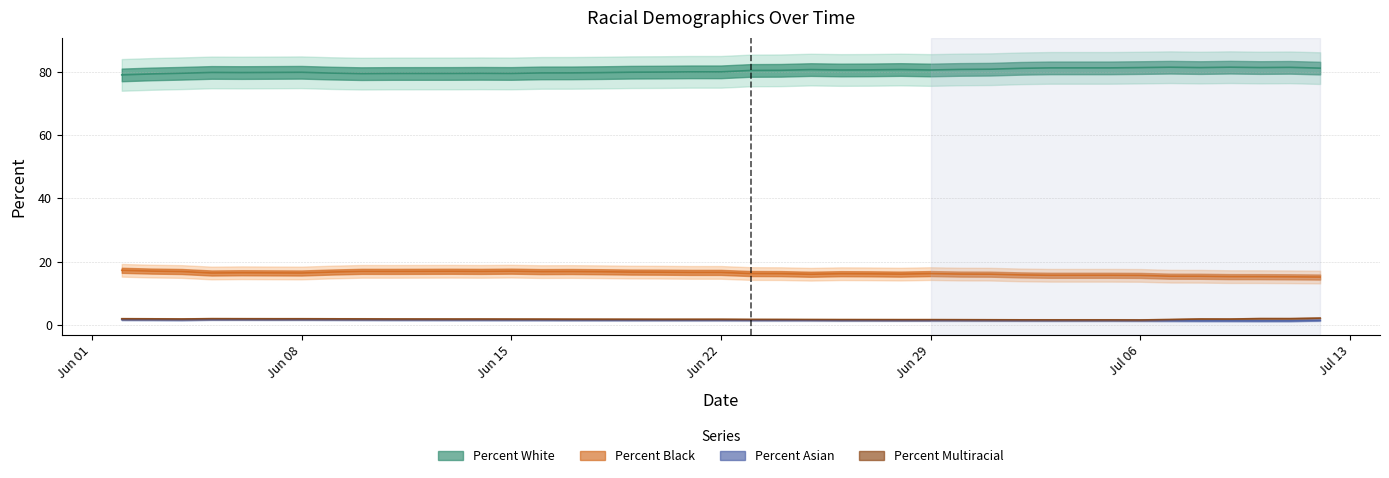

How many values in the Percent Black series exceed 16?

29